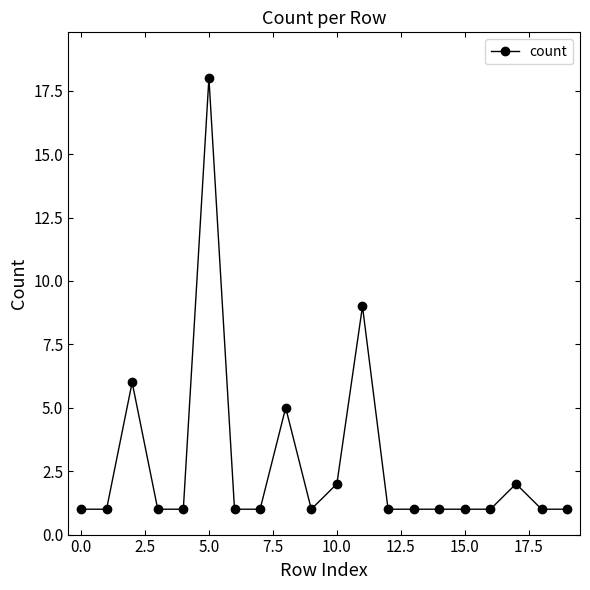

True or false: the data has more than 0 interior local peaks.

True